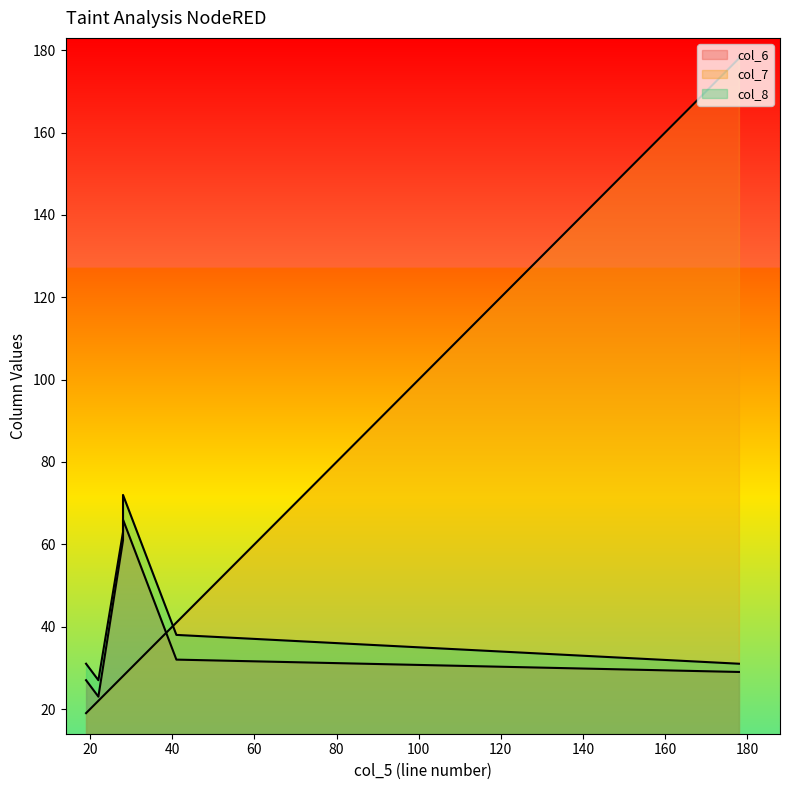

What is the spread (max minus min) of values at 28?

35